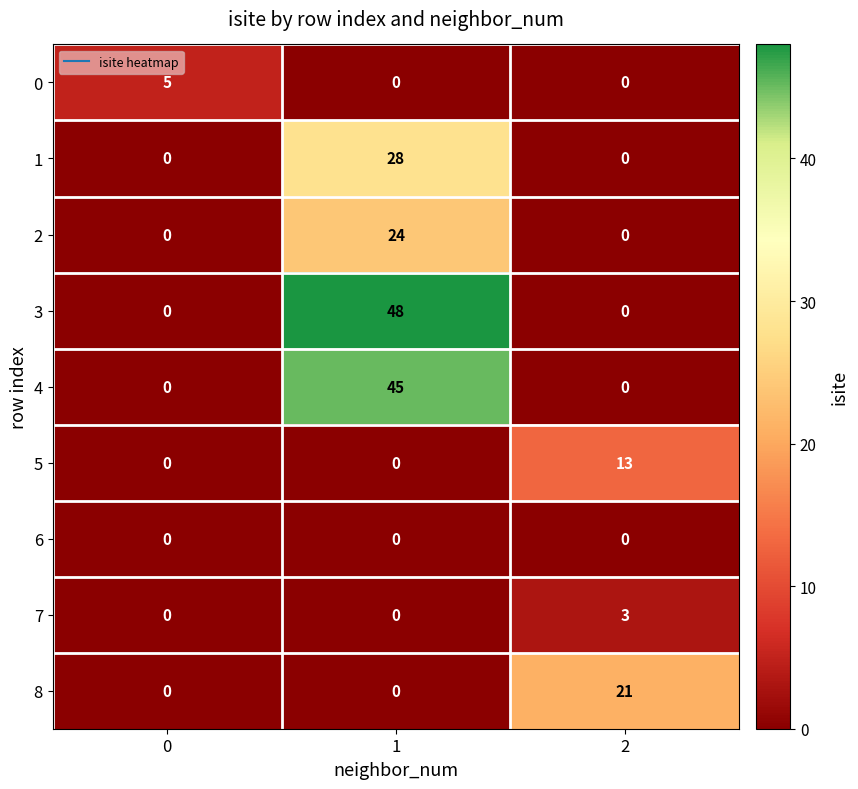

Rank the series by their maximum value, from highest to lowest.

3, 4, 1, 2, 8, 5, 0, 7, 6